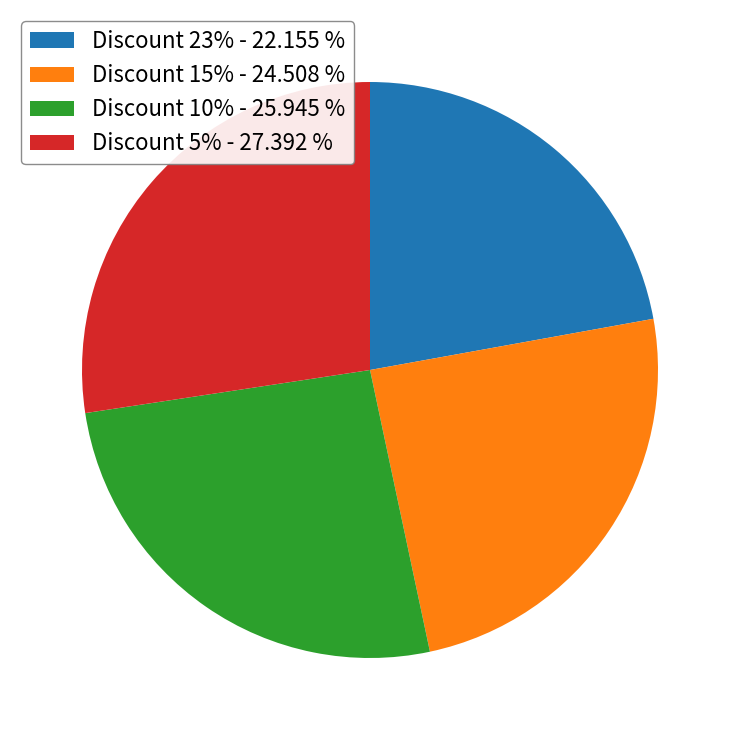

How many slices are in this pie chart?

4